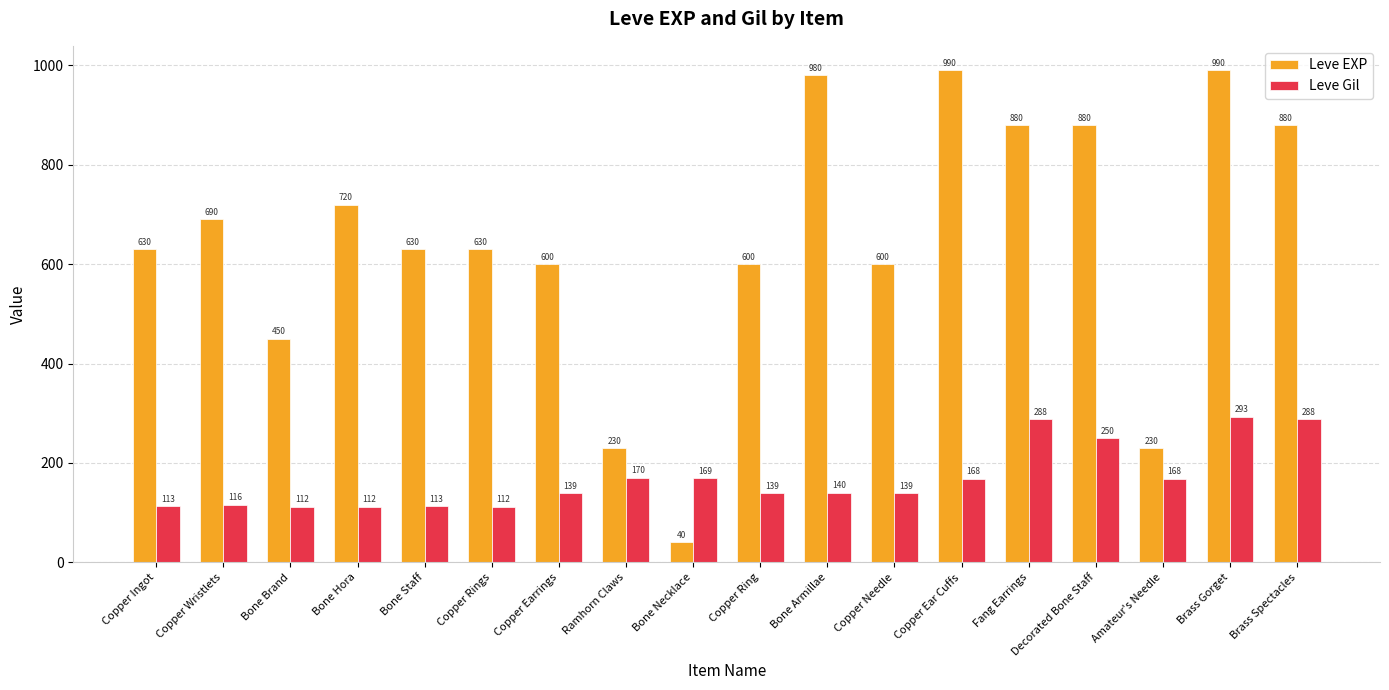

What is the label of the 3rd bar from the left?

Bone Brand